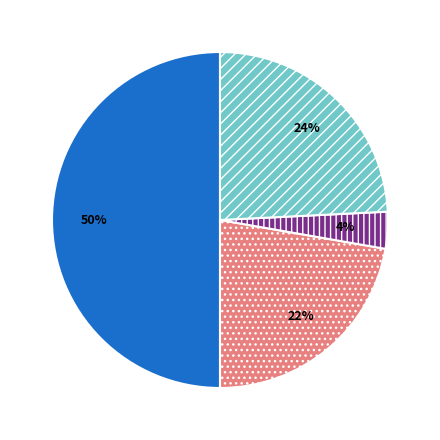

To the nearest percent, what is the difference between the largest and smallest slice percentages?

46%